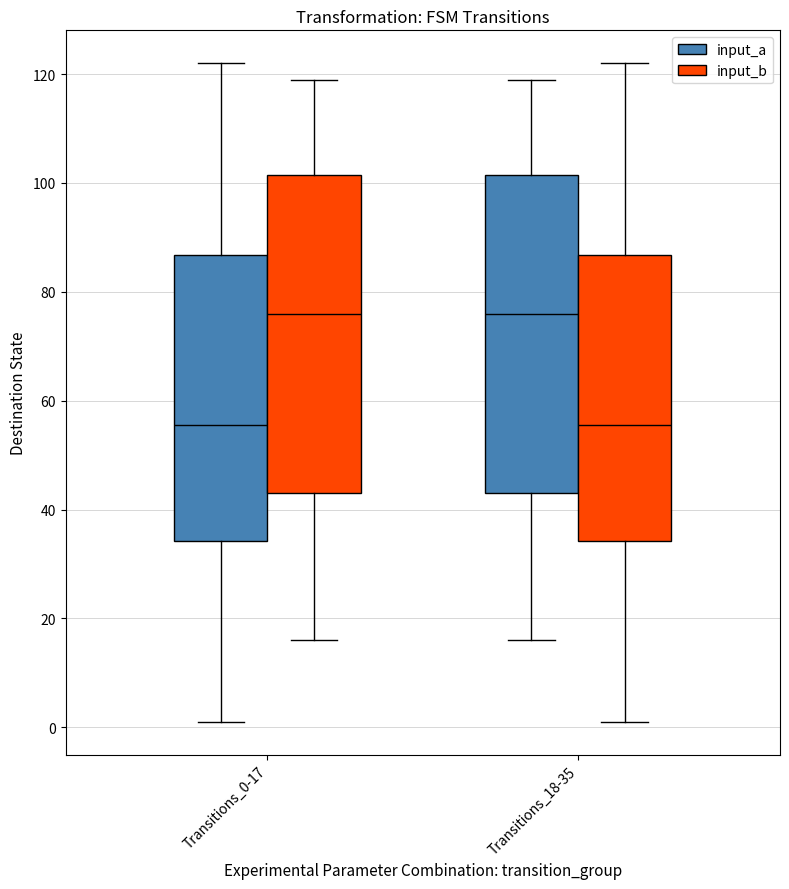

Reading left to right, transcribe this box plot: for each box, give where its median line is, the range the box spans, and where its two whiskers end, as read against the y-axis. The values are not printed on the chart, so give them approximately, as read against the axis.

Transitions_0-17 (input_a): median 56, box 34 to 86, whiskers 2 to 122
Transitions_0-17 (input_b): median 76, box 44 to 102, whiskers 16 to 120
Transitions_18-35 (input_a): median 76, box 44 to 102, whiskers 16 to 120
Transitions_18-35 (input_b): median 56, box 34 to 86, whiskers 2 to 122